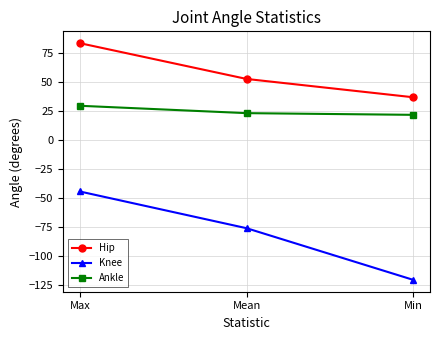

Reading right to left, extract all data points from this chart.

Hip: 36.8	52.5	83.3
Knee: -120.4	-75.9	-44.3
Ankle: 21.7	23.1	29.5